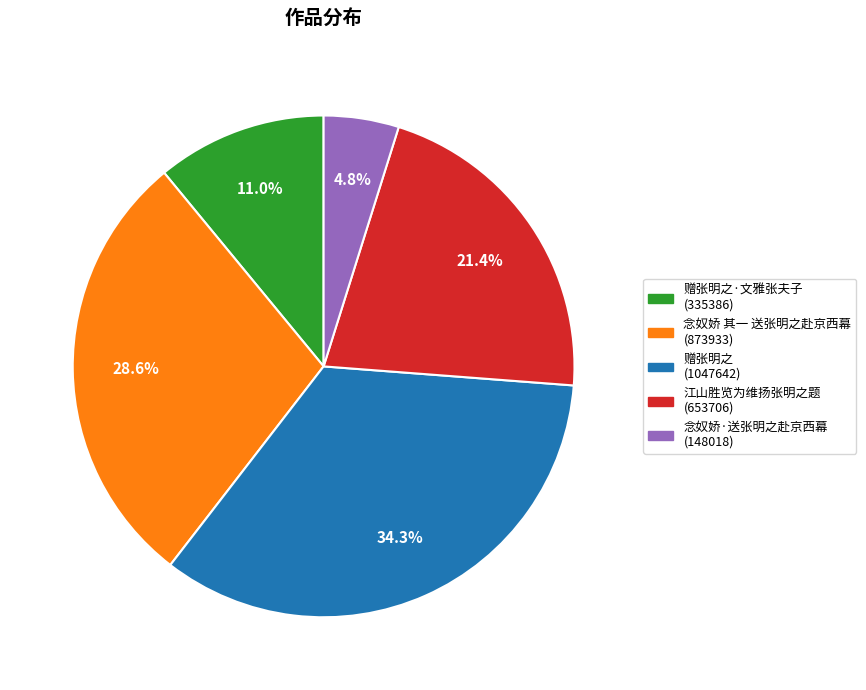

Is there any slice that represents more than half of the pie?

No